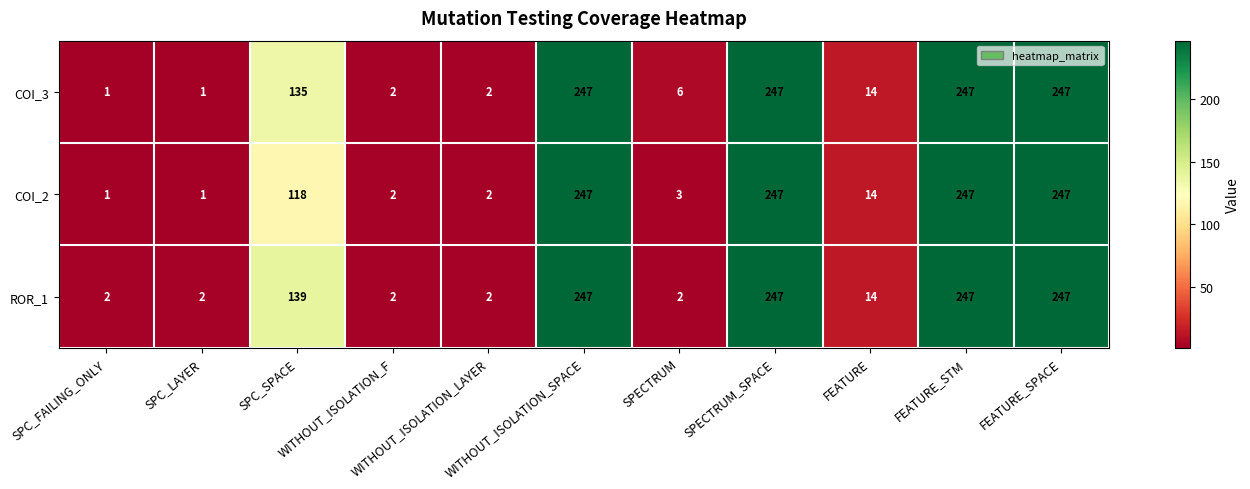

What is the maximum value shown in the chart?

247